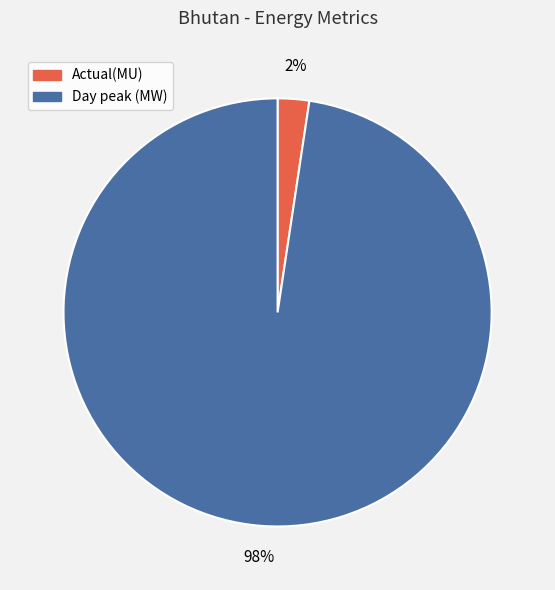

Between Actual(MU) and Day peak (MW), which is larger?

Day peak (MW)